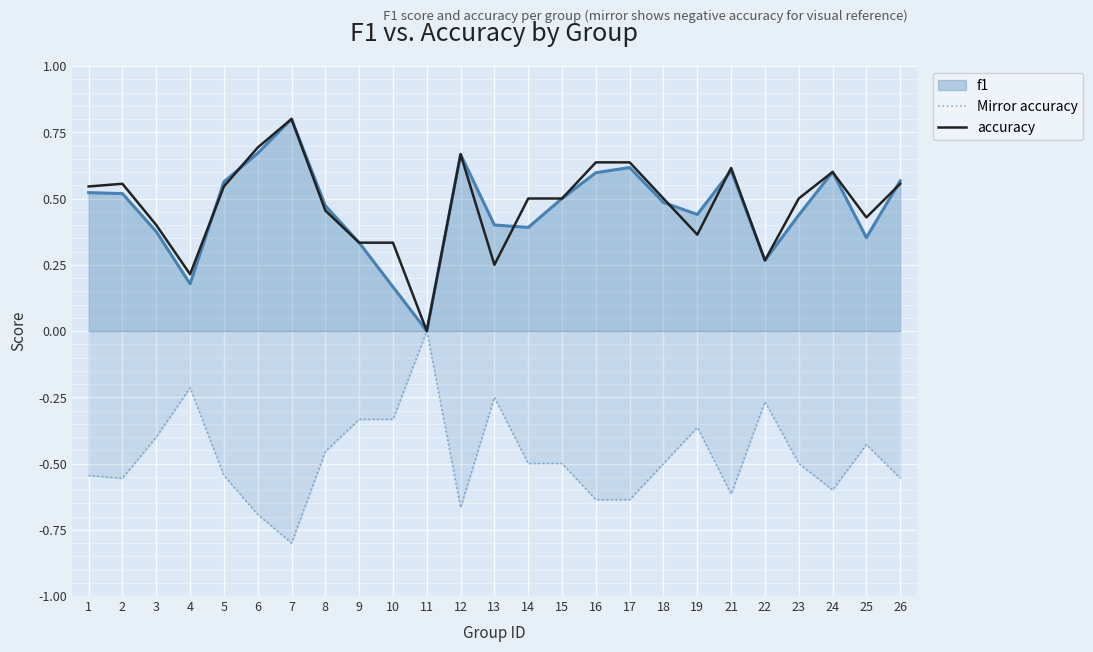

True or false: accuracy and Mirror accuracy intersect in this chart.

False